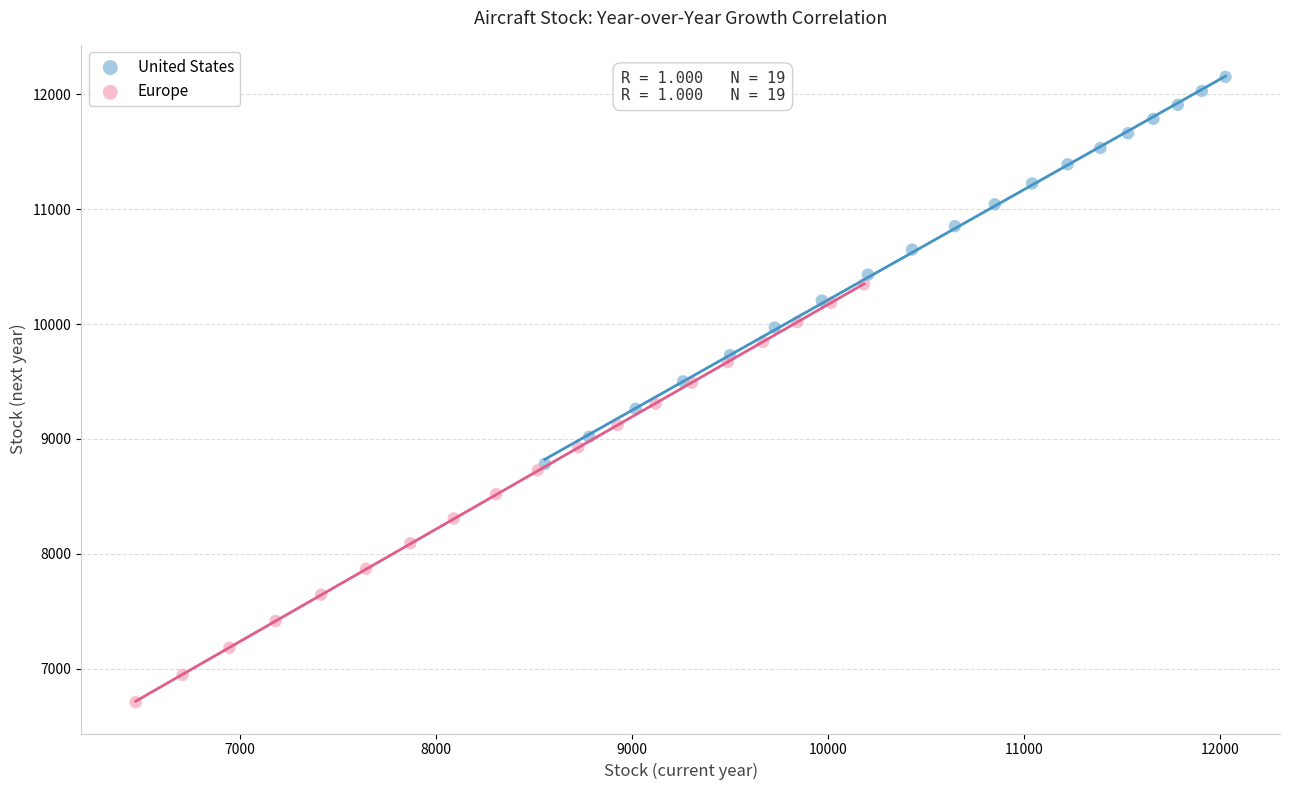

What are all the series names shown in the legend?

United States, Europe